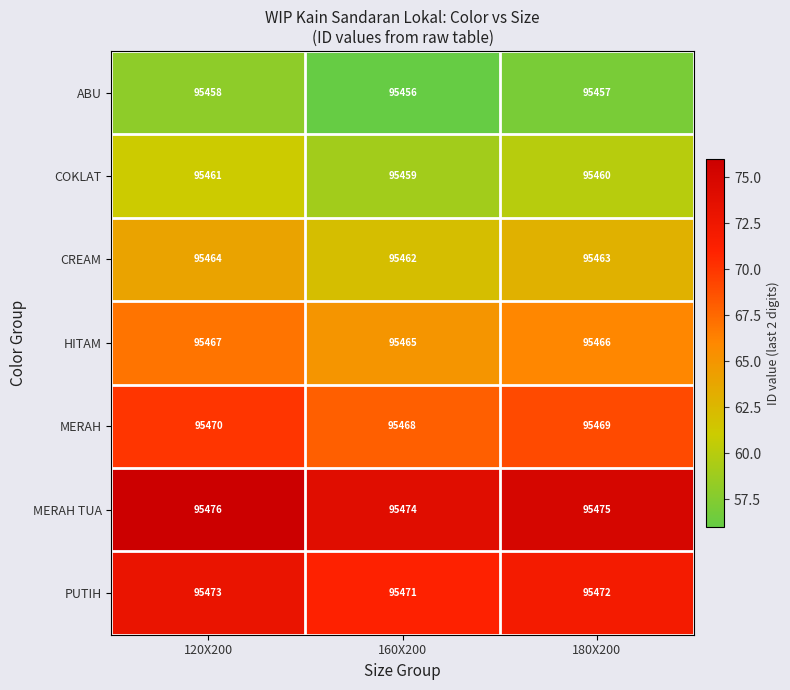

Rank the categories by ABU value from highest to lowest.

120X200, 180X200, 160X200